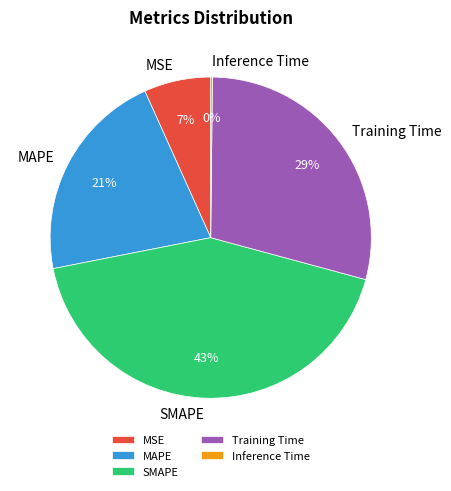

Combined, do MAPE and MSE account for over 50%?

No